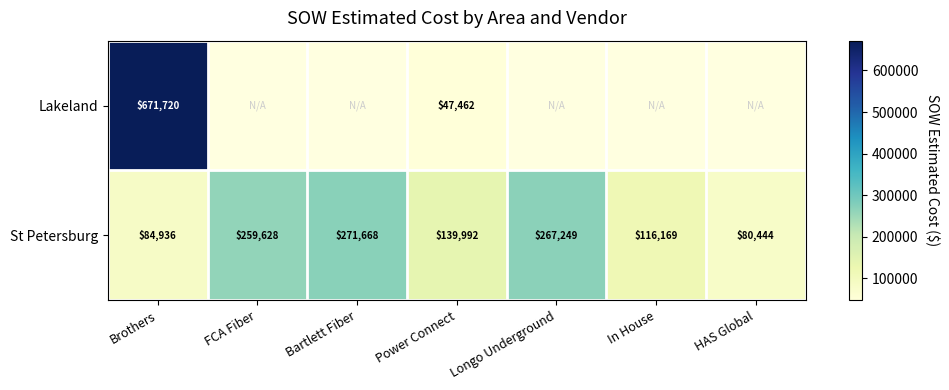

Is it true that St Petersburg equals 143942.9 at FCA Fiber?

False